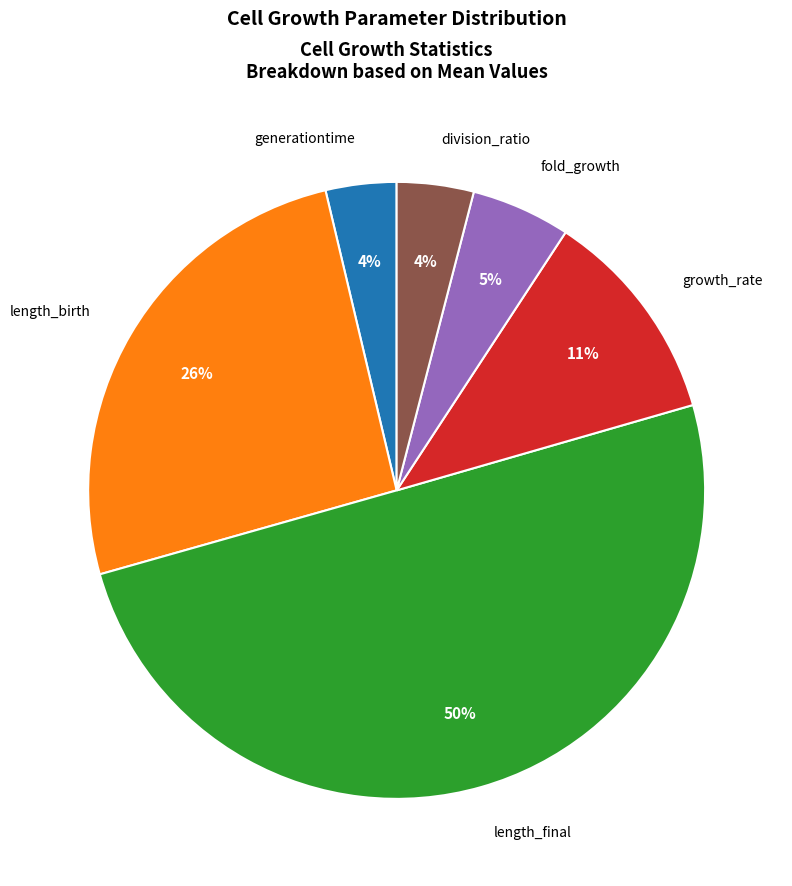

To the nearest percent, what is the difference between the largest and smallest slice percentages?

46%